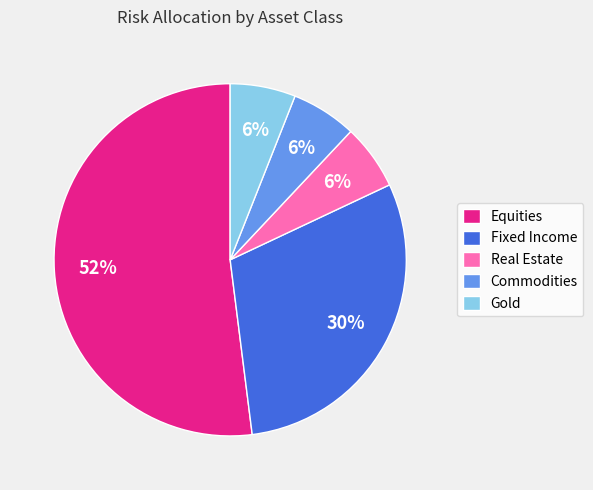

To the nearest percent, what is the average slice percentage?

20%